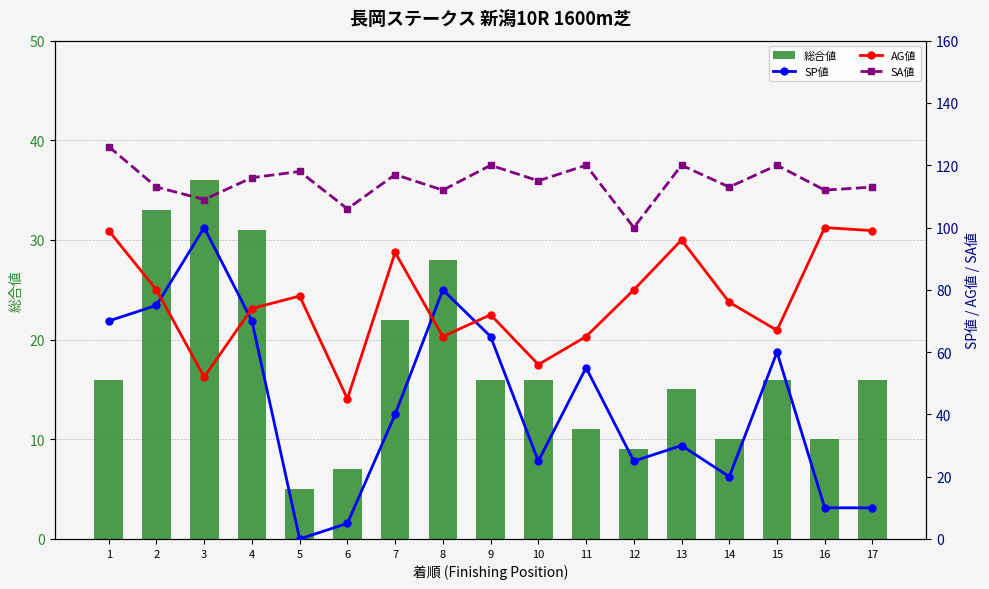

At how many categories does at least one series exceed 51?

17